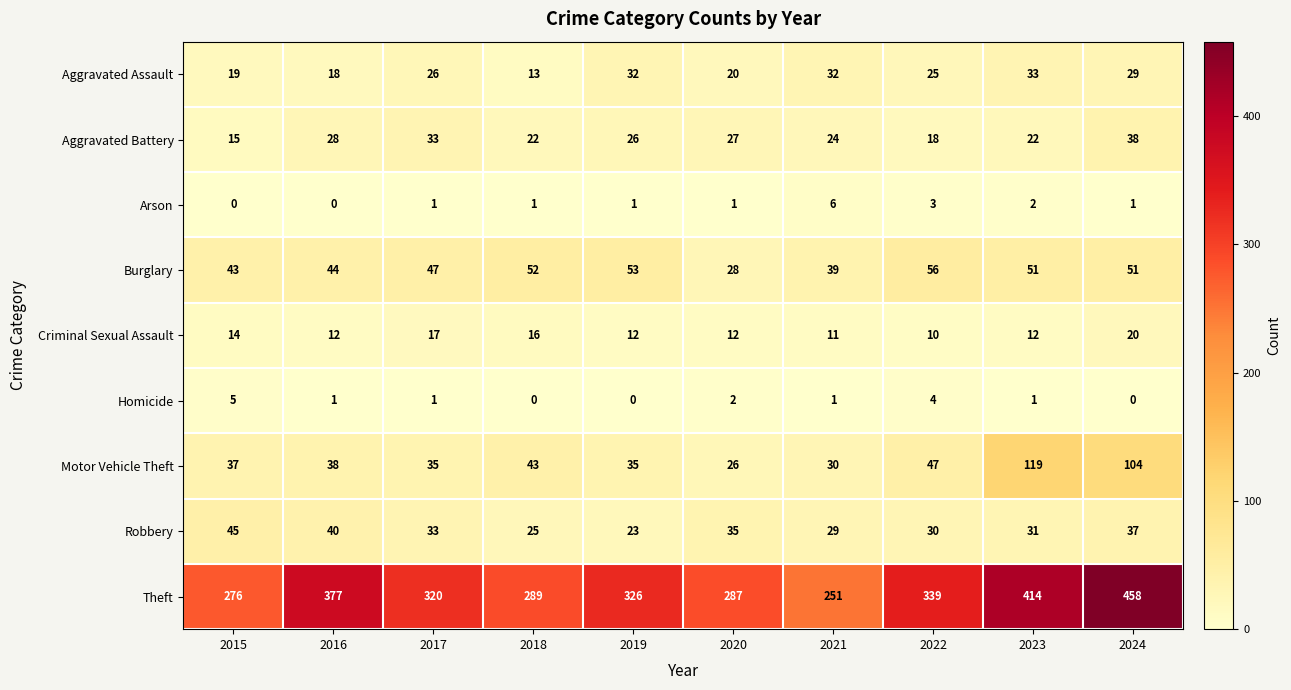

What is the average value of the Aggravated Assault series?

25